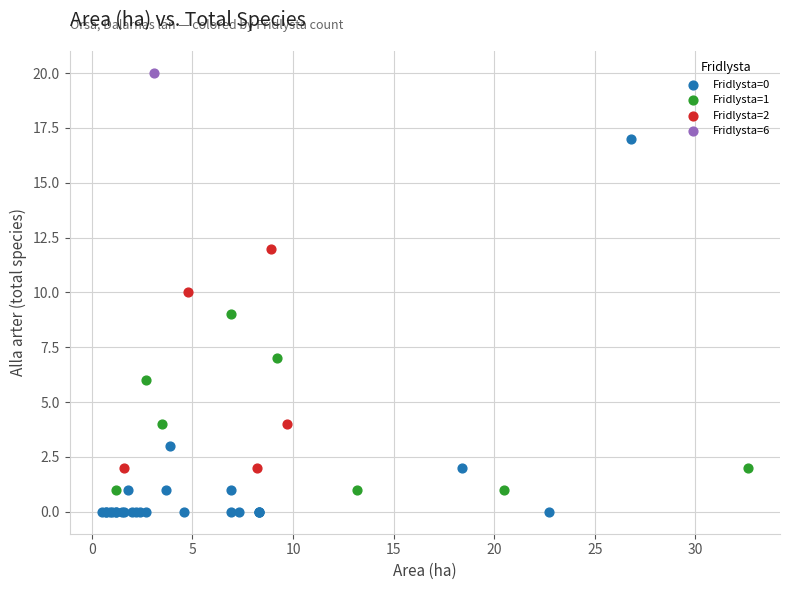

What are all the series names shown in the legend?

Fridlysta=0, Fridlysta=1, Fridlysta=2, Fridlysta=6